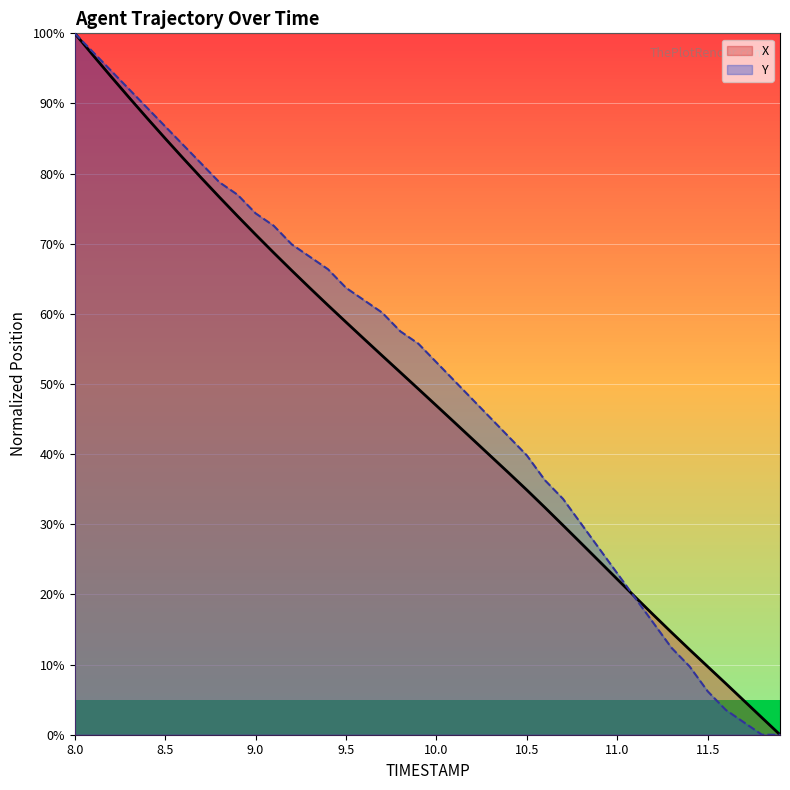

Reading left to right, what are all the values shown in this chart?

X: 100.0	96.9	93.9	90.9	87.9	85.0	82.2	79.4	76.6	73.9	71.3	68.7	66.2	63.7	61.2	58.8	56.4	54.0	51.7	49.3	46.9	44.5	42.1	39.7	37.3	34.9	32.4	29.9	27.3	24.7	22.2	19.6	17.1	14.6	12.1	9.7	7.3	4.9	2.4	0.0
Y: 100.0	97.3	94.7	92.0	89.4	86.7	84.1	81.4	78.8	77.0	74.3	72.6	69.9	68.1	66.4	63.7	61.9	60.2	57.5	55.8	53.1	50.4	47.8	45.1	42.5	39.8	36.3	33.6	30.1	26.5	23.0	19.5	15.9	12.4	9.7	6.2	3.5	1.8	0.0	0.0